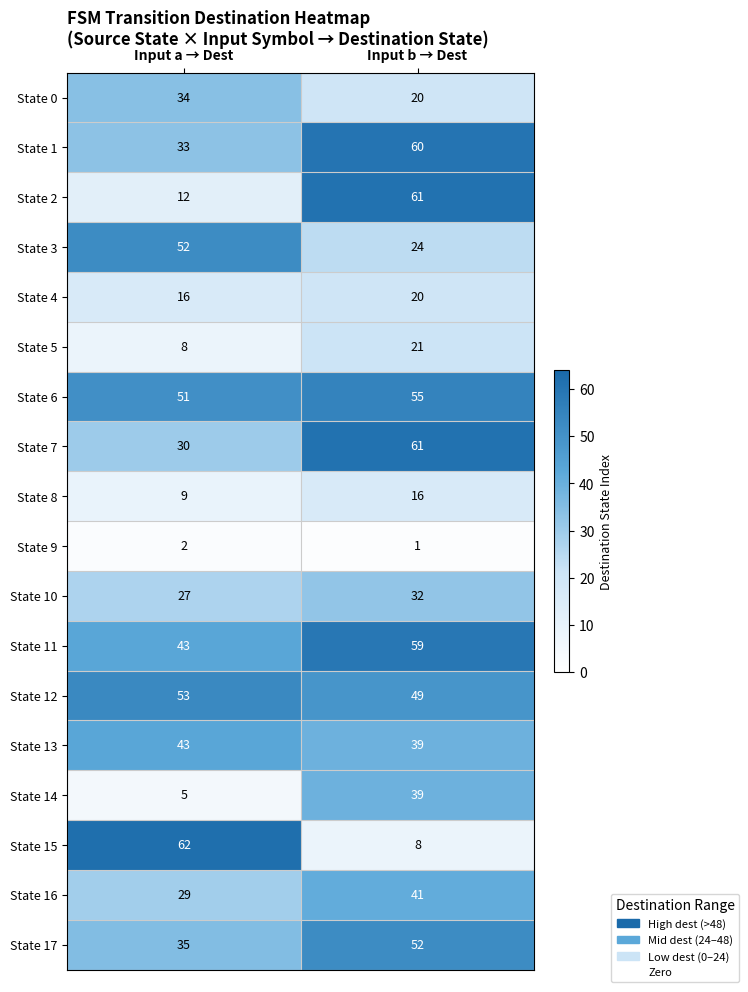

The State 16 series shows 41 at Input b → Dest. True or false?

True